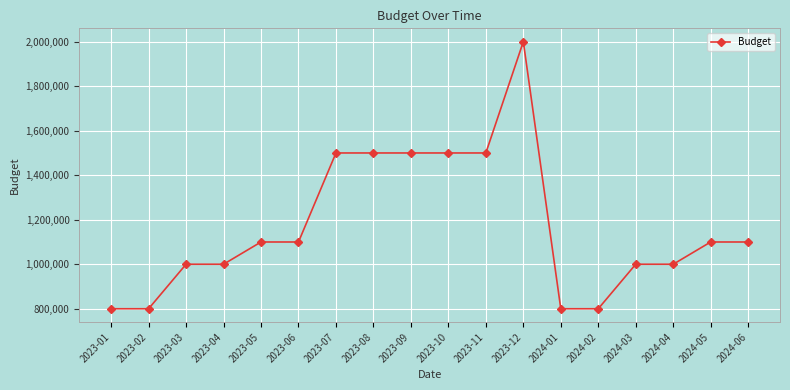

Reading right to left, list all the values displayed in this chart.

2024-06=1100000	2024-05=1100000	2024-04=1000000	2024-03=1000000	2024-02=800000	2024-01=800000	2023-12=2000000	2023-11=1500000	2023-10=1500000	2023-09=1500000	2023-08=1500000	2023-07=1500000	2023-06=1100000	2023-05=1100000	2023-04=1000000	2023-03=1000000	2023-02=800000	2023-01=800000